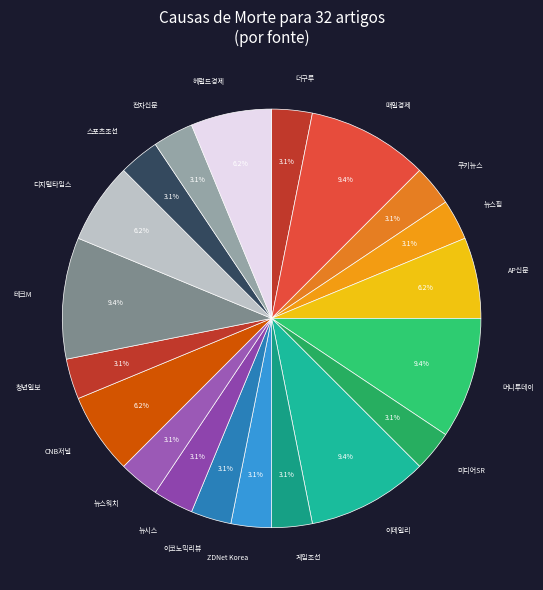

To the nearest percent, what is the difference between the largest and smallest slice percentages?

6%